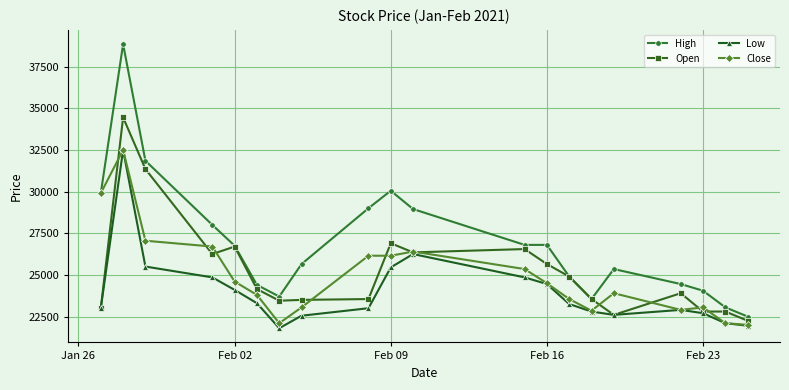

What is the sum of all Open values?

504650